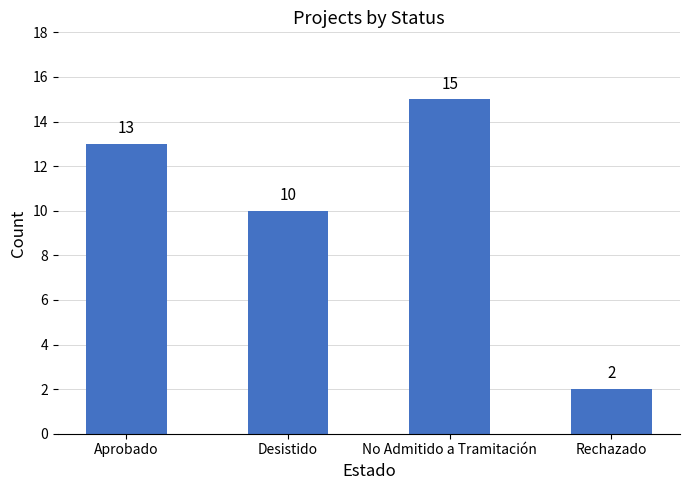

What is the approximate value at Desistido?

10